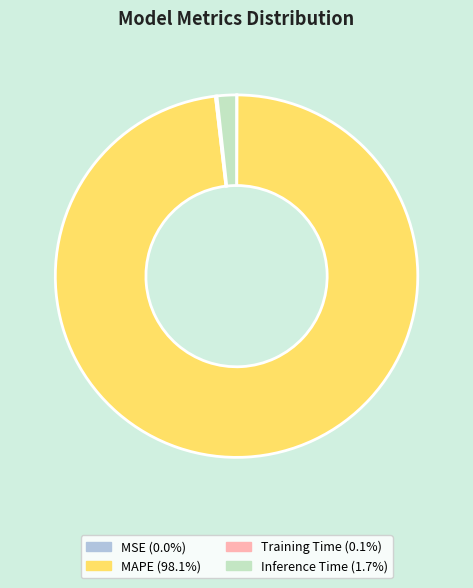

Is there any slice that represents more than half of the pie?

Yes